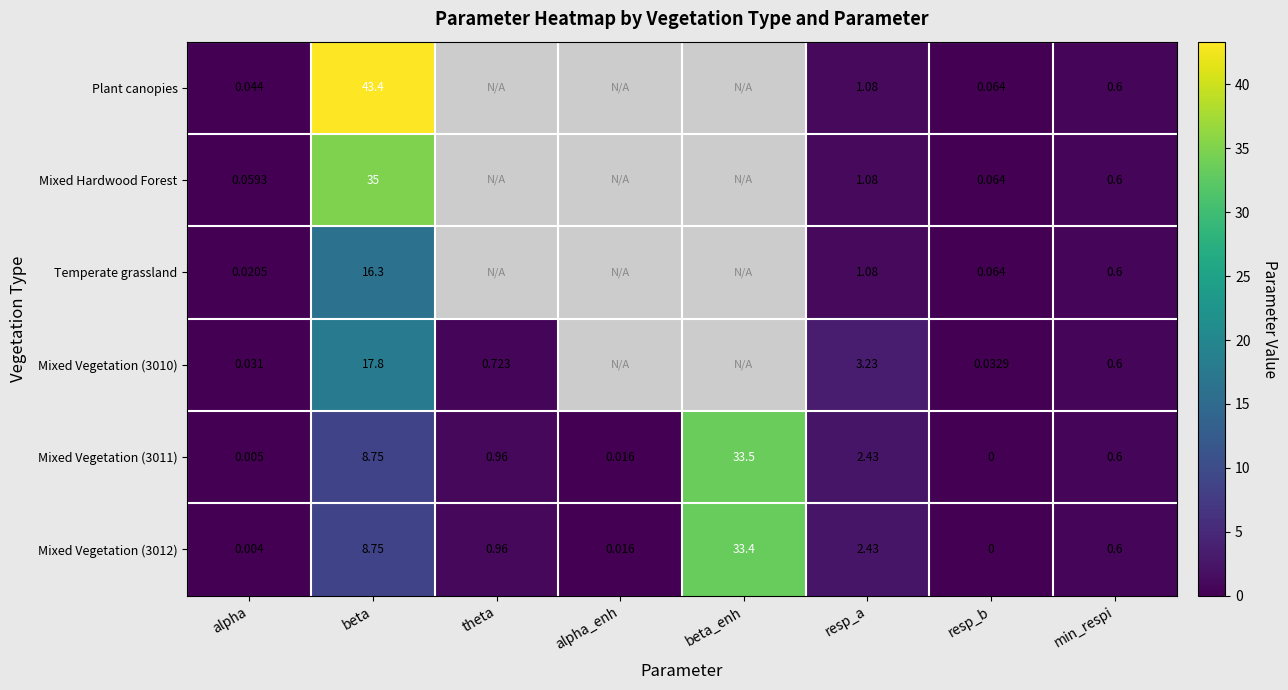

List the labels in order of Mixed Vegetation (3012) value, largest first.

beta_enh, beta, resp_a, theta, min_respi, alpha_enh, alpha, resp_b